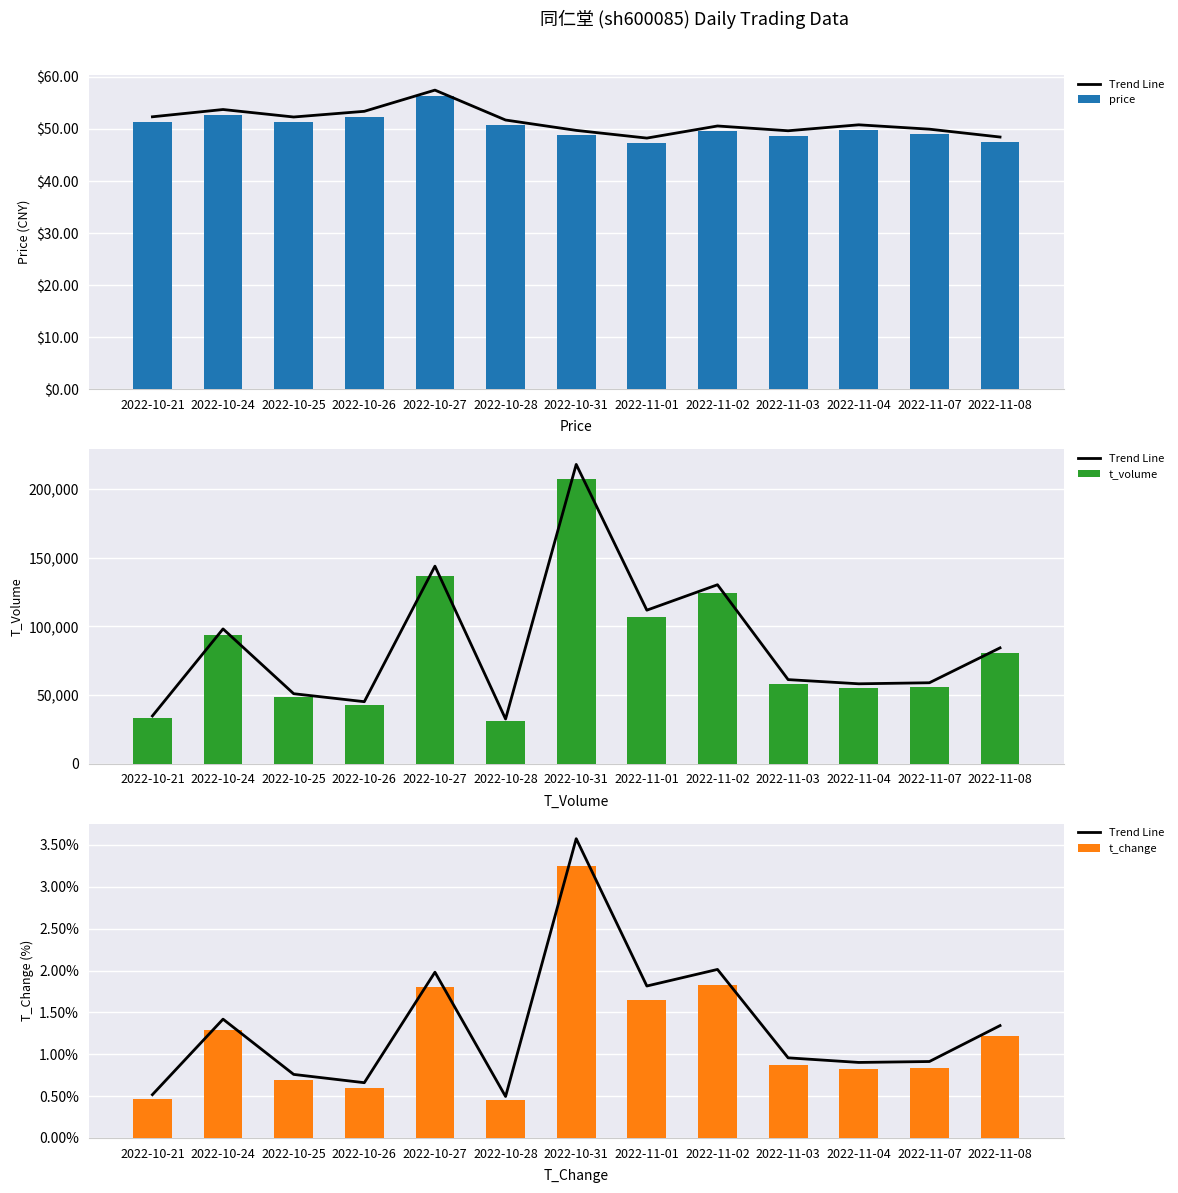

Which series changed the most between 2022-10-21 and 2022-10-27?

t_volume